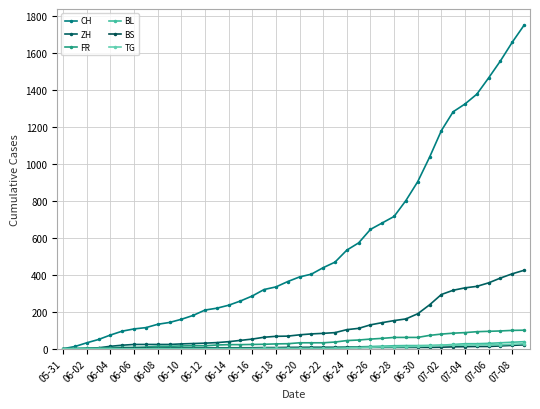

True or false: CH and FR intersect in this chart.

False